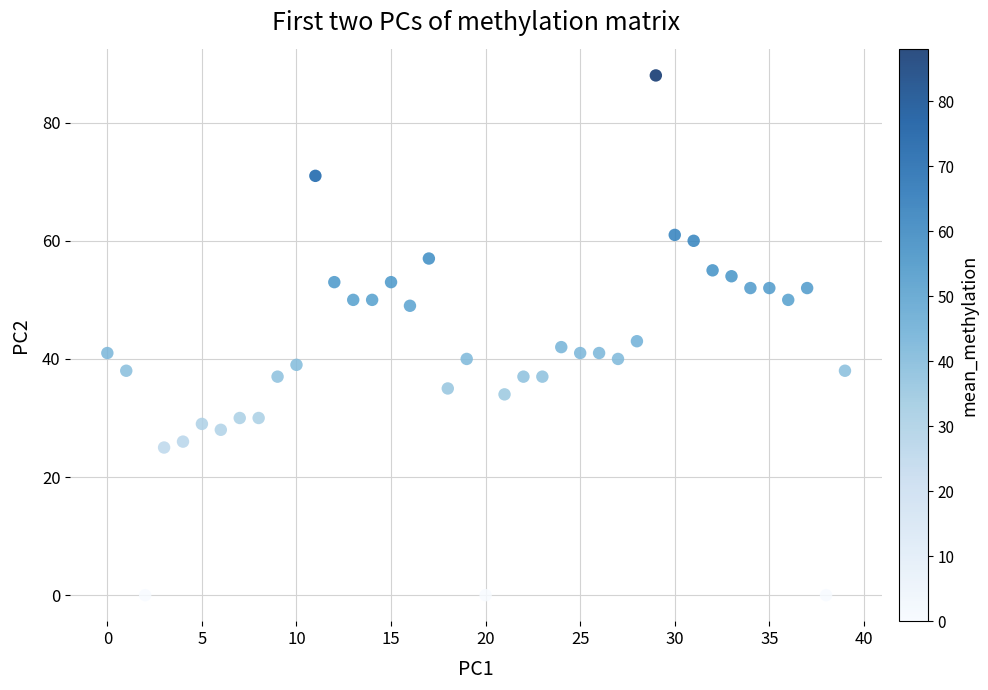

What Y value in the scatter plot is closest to 44?

43